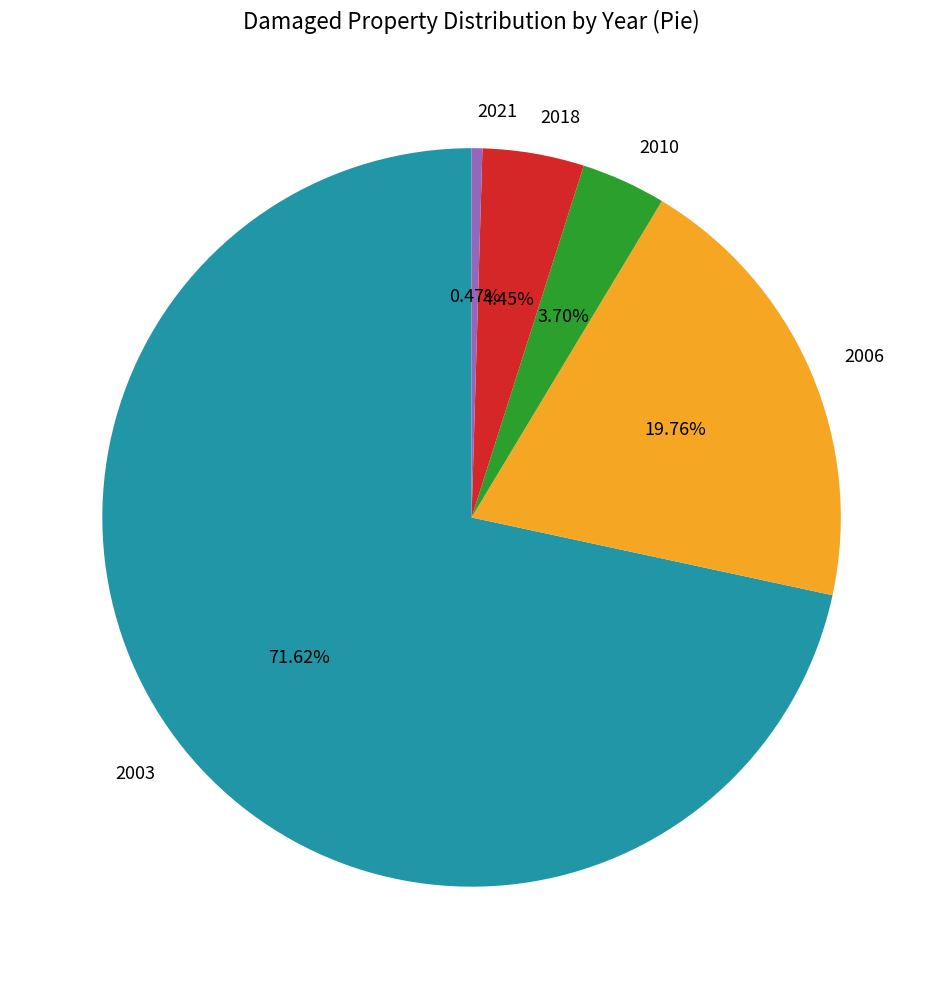

Which slice represents more than half of the pie?

2003